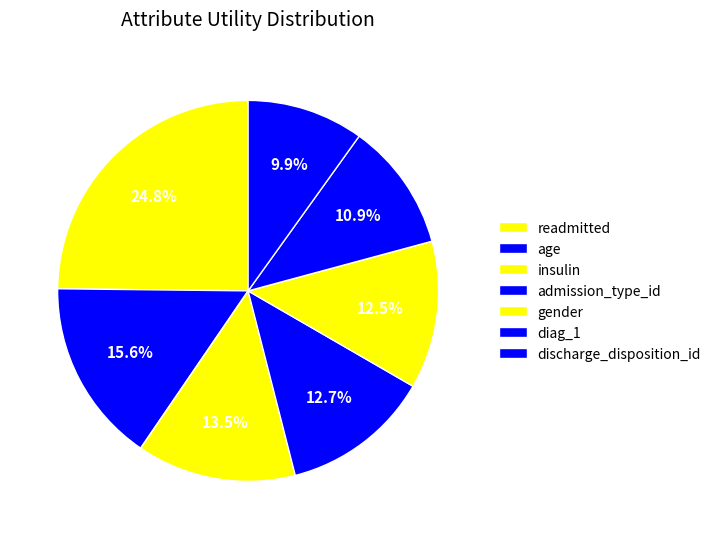

Count the number of slices in the pie.

7